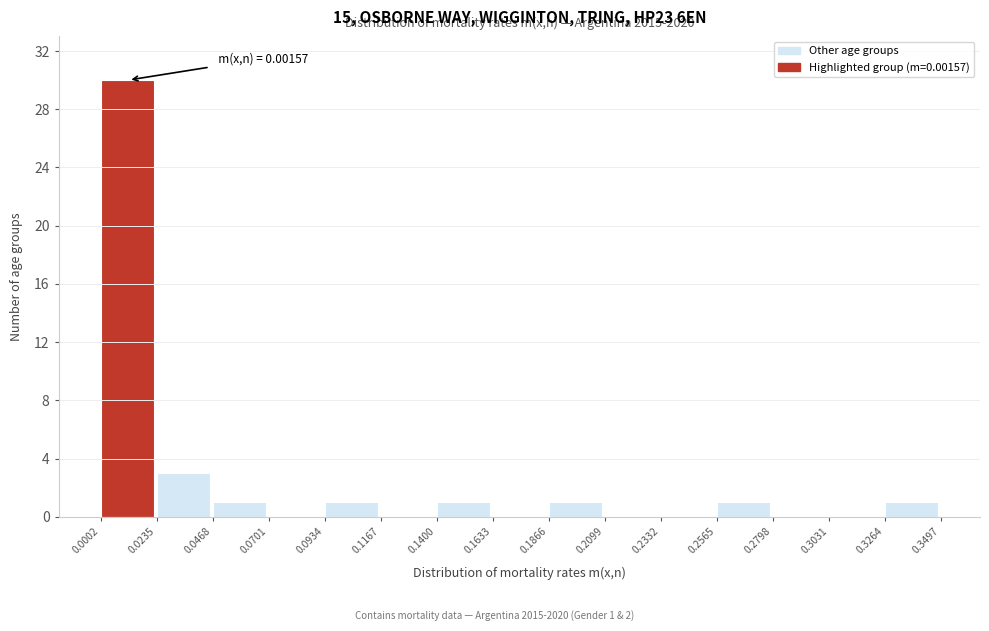

Over which range of the x-axis is the bar tallest?

0.0002 to 0.0235